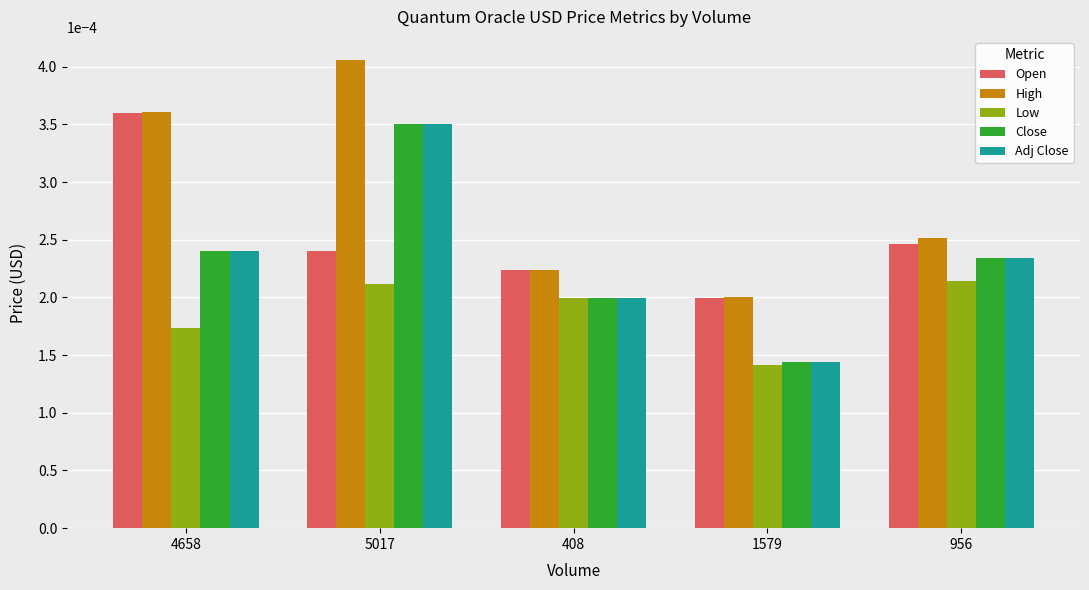

How many Open values are between 0 and 1?

5